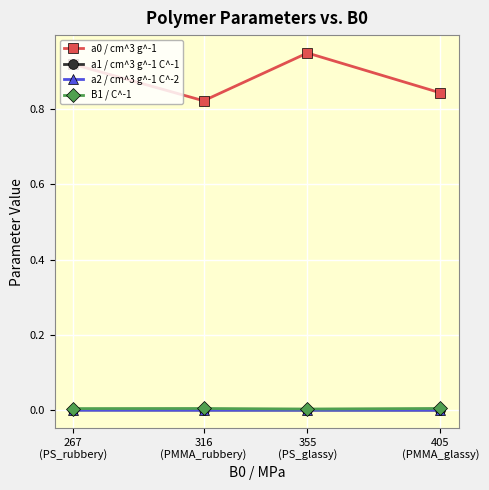

True or false: a0 / cm^3 g^-1 and a2 / cm^3 g^-1 C^-2 intersect in this chart.

False